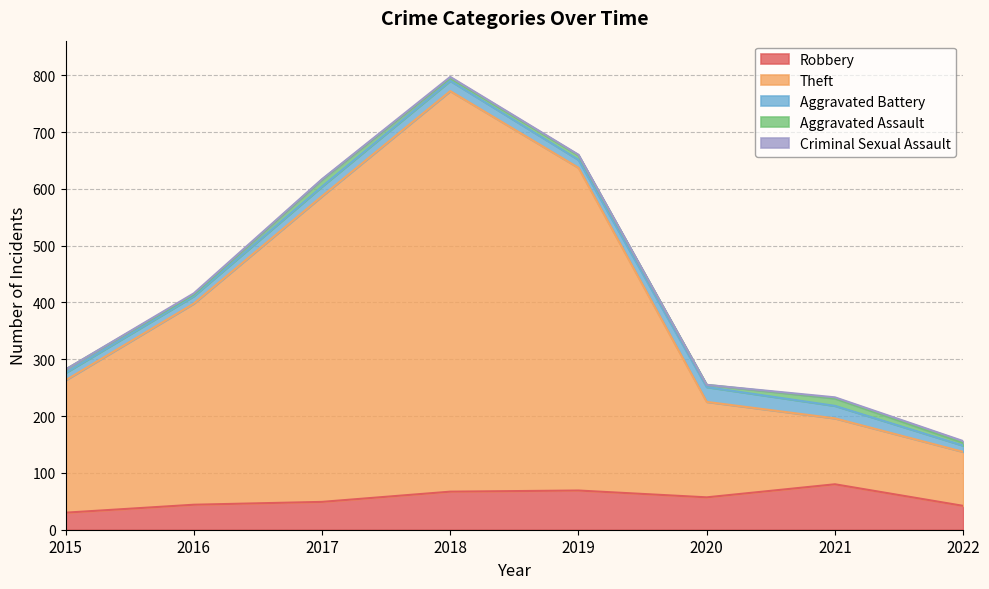

At which category does Criminal Sexual Assault reach its first local valley?

2017